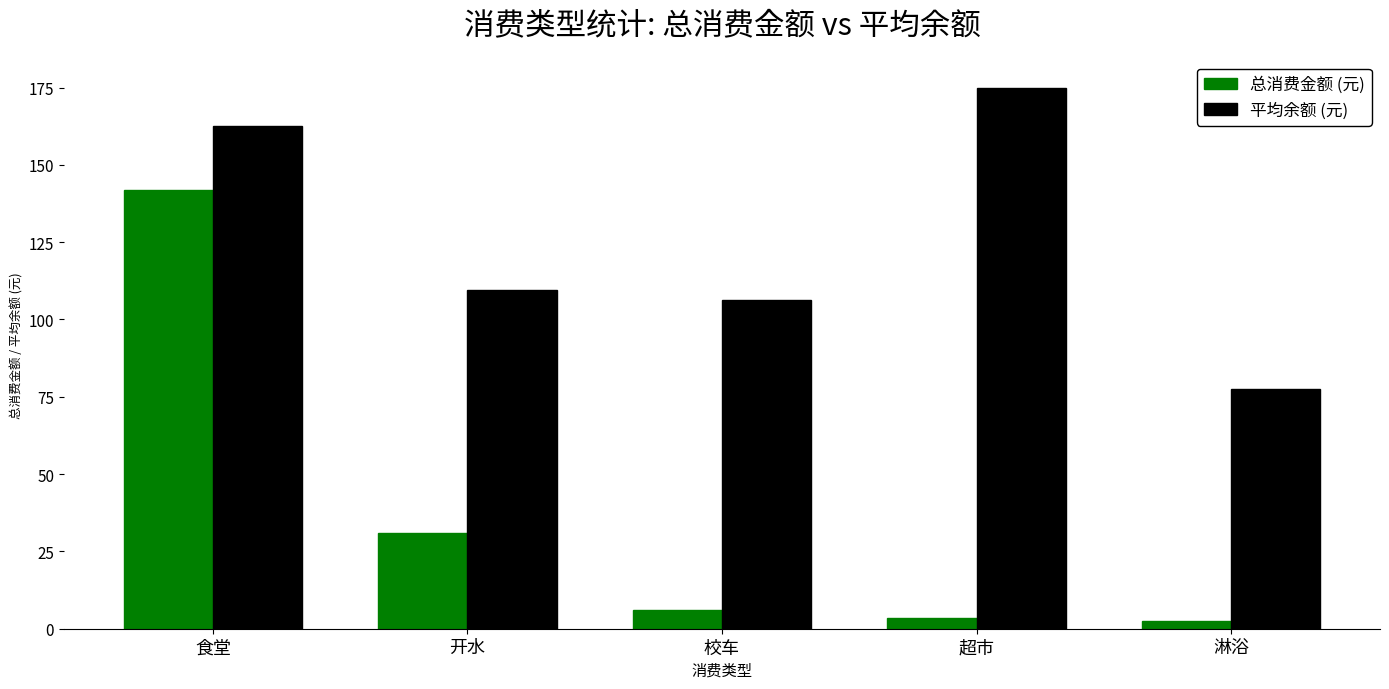

Which series changed the most between 校车 and 淋浴?

平均余额 (元)